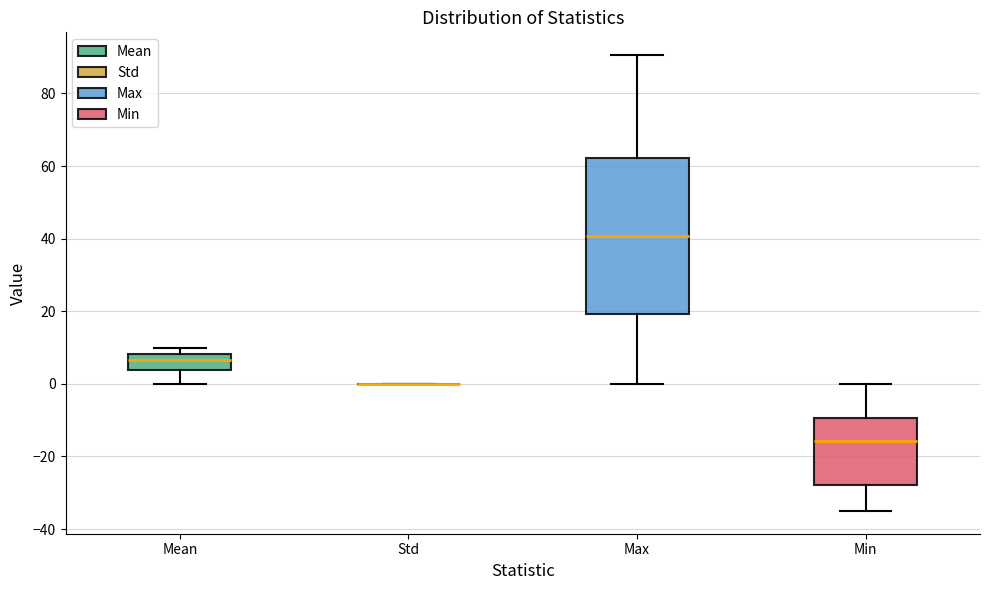

Reading left to right, read every box against the y-axis: the position of its median line, the range the box covers, and the ends of its whiskers. The values are not printed on the chart, so give them approximately, as read against the axis.

Mean: median 6, box 4 to 8, whiskers 0 to 10
Std: box collapsed to a line at 0, whiskers 0 to 0
Max: median 40, box 20 to 62, whiskers 0 to 90
Min: median -16, box -28 to -10, whiskers -36 to 0